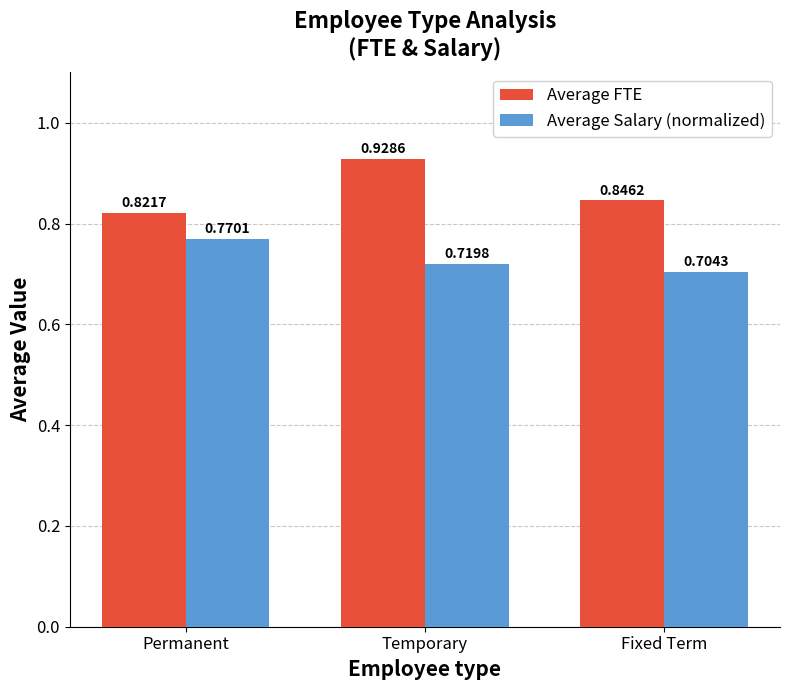

What is the sum of the Average FTE values at Permanent and Temporary?

1.8